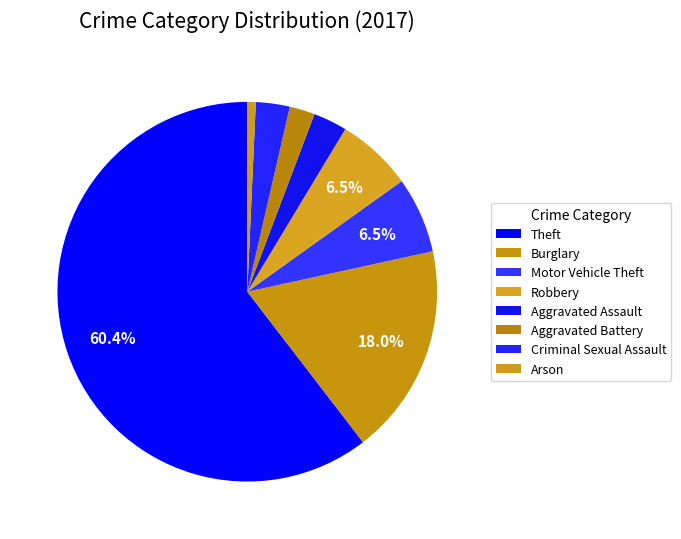

How many segments does this pie chart have?

8